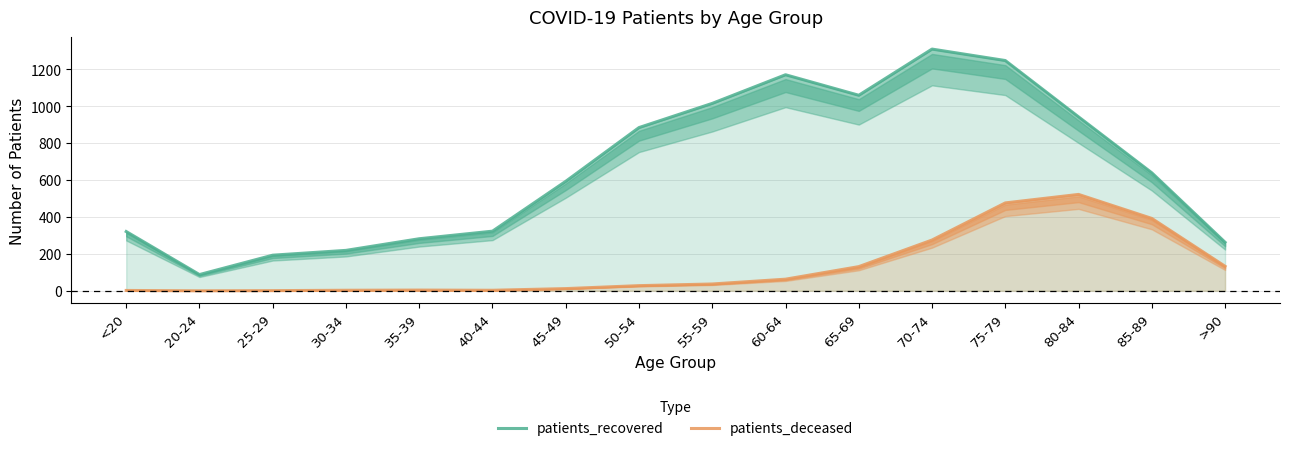

Which series has the largest total across all categories?

patients_recovered